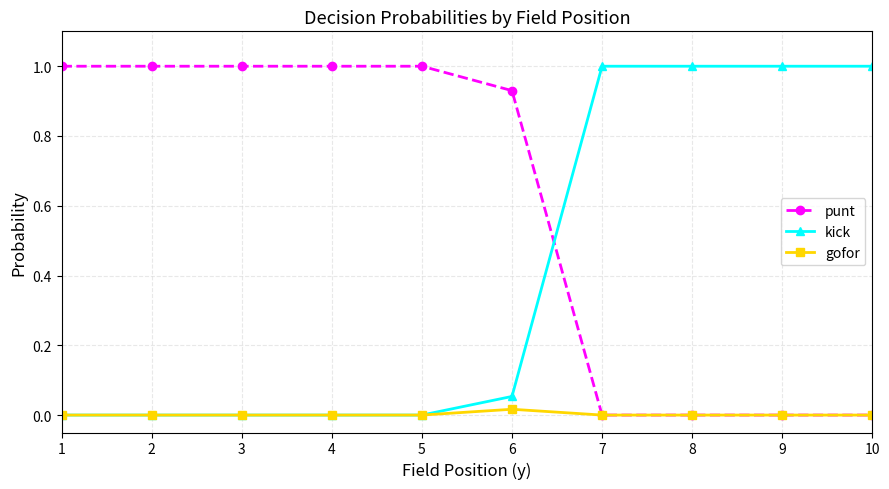

List the series in order of their overall mean, lowest first.

gofor, kick, punt